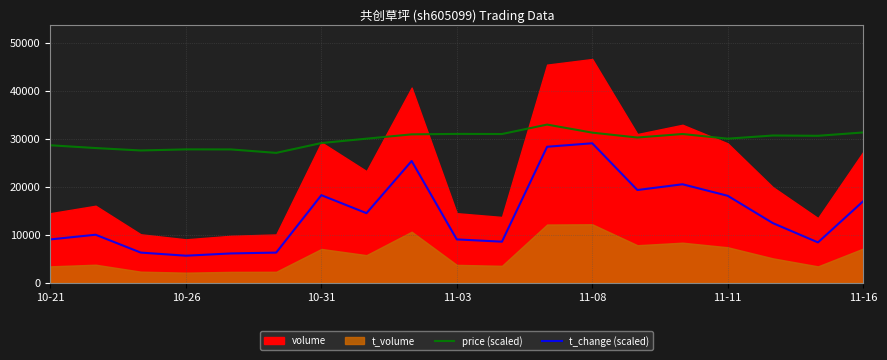

Where does the t_change (scaled) series first go above 12450?

10-31